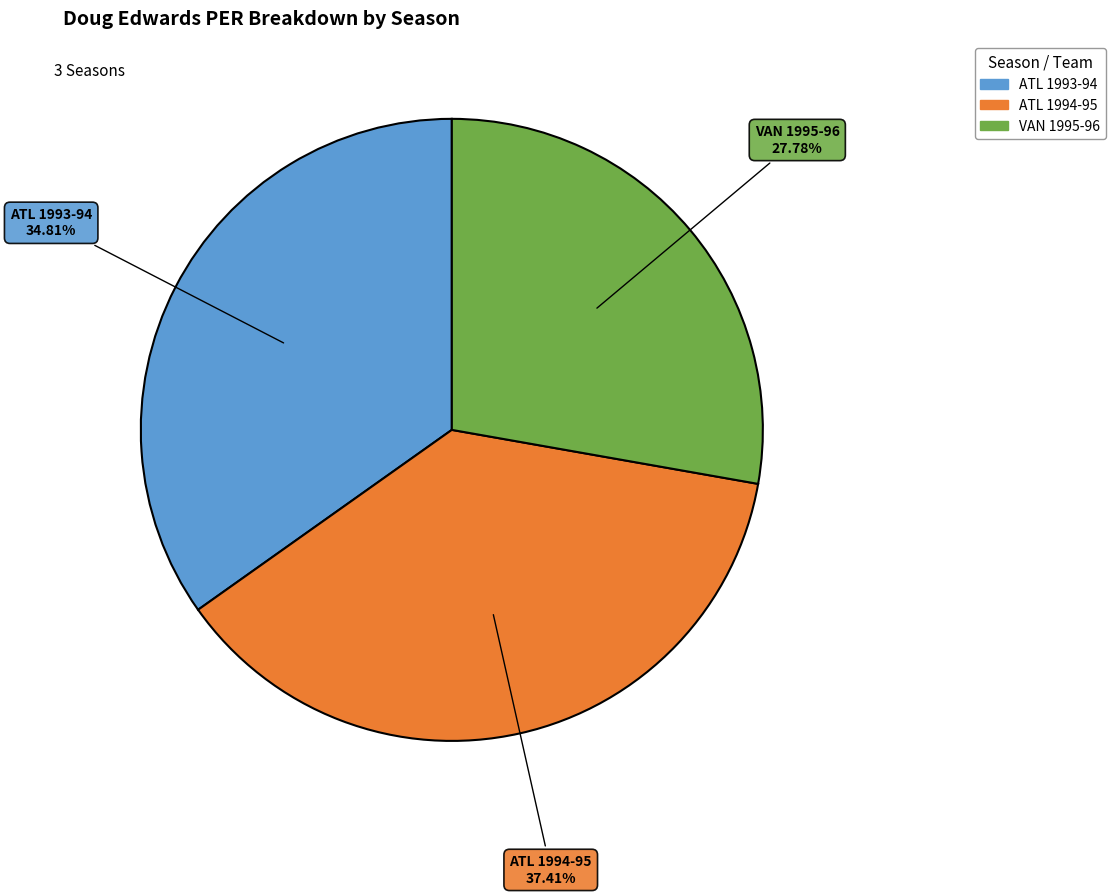

What is the smallest slice in the pie chart?

VAN 1995-96